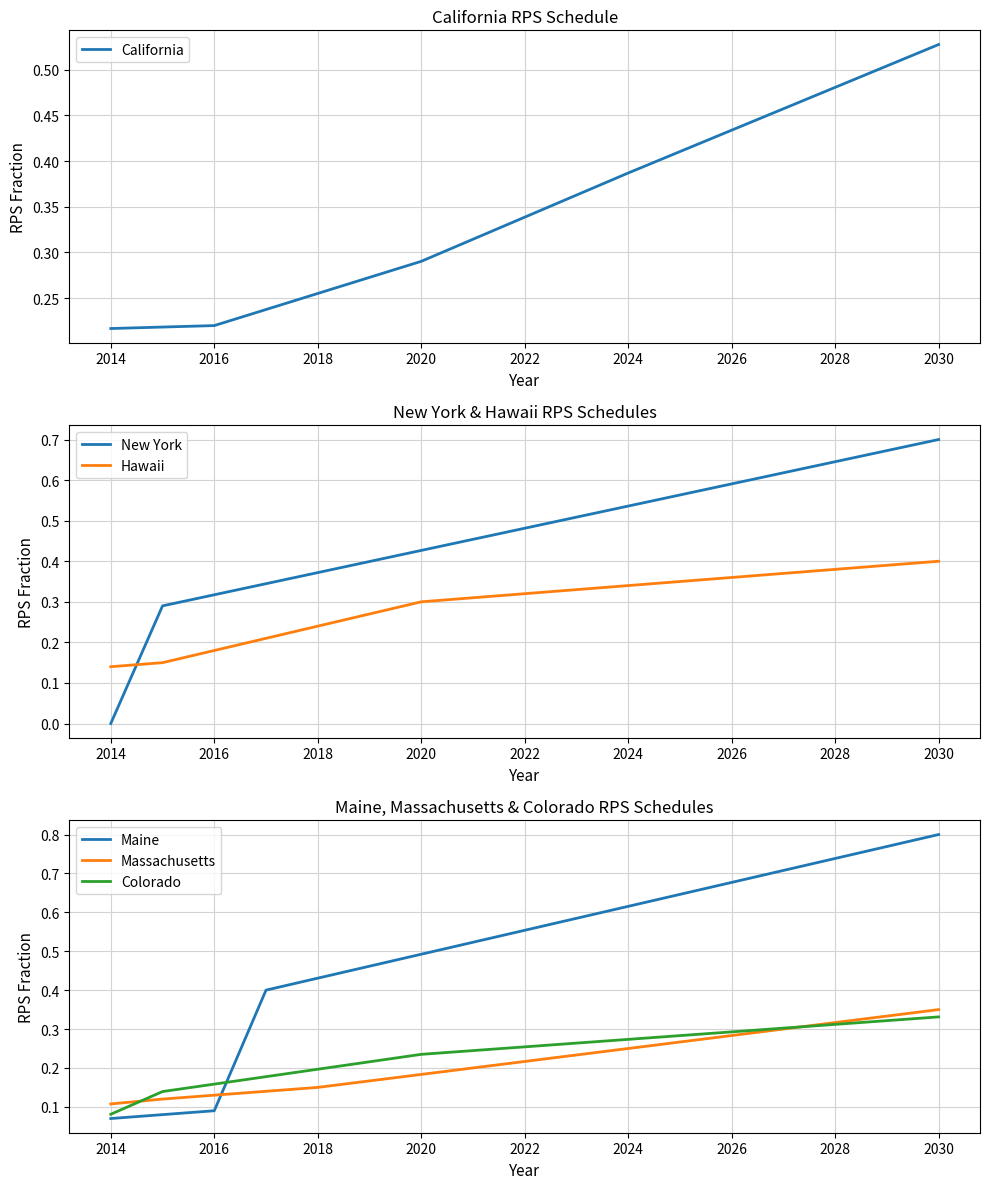

What is the average value of the California series?

0.3